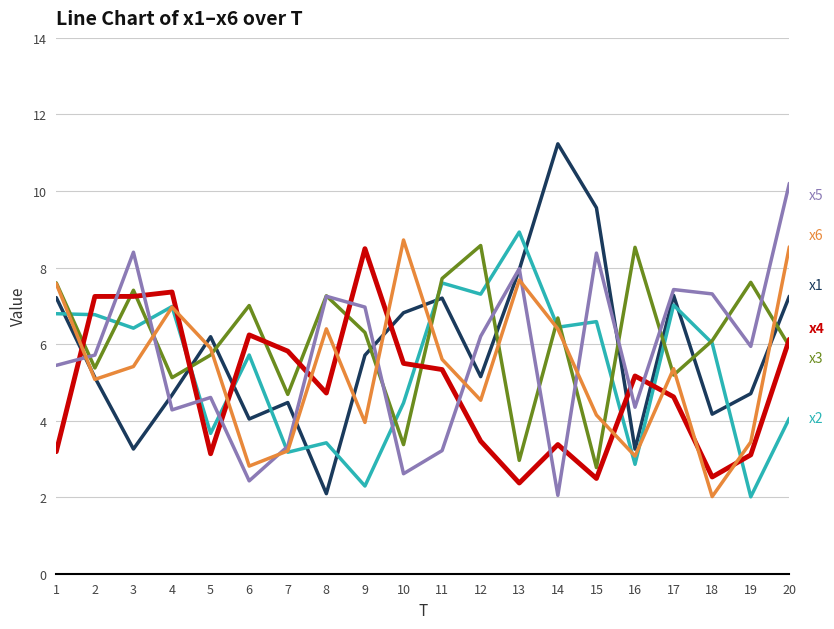

Which label corresponds to the largest value in the chart?

14